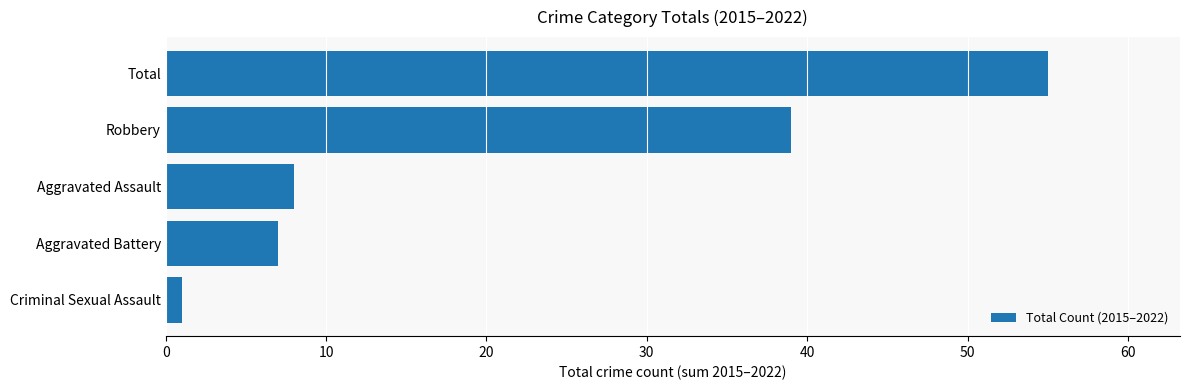

Reading bottom to top, what are all the values shown in this chart?

1	7	8	39	55